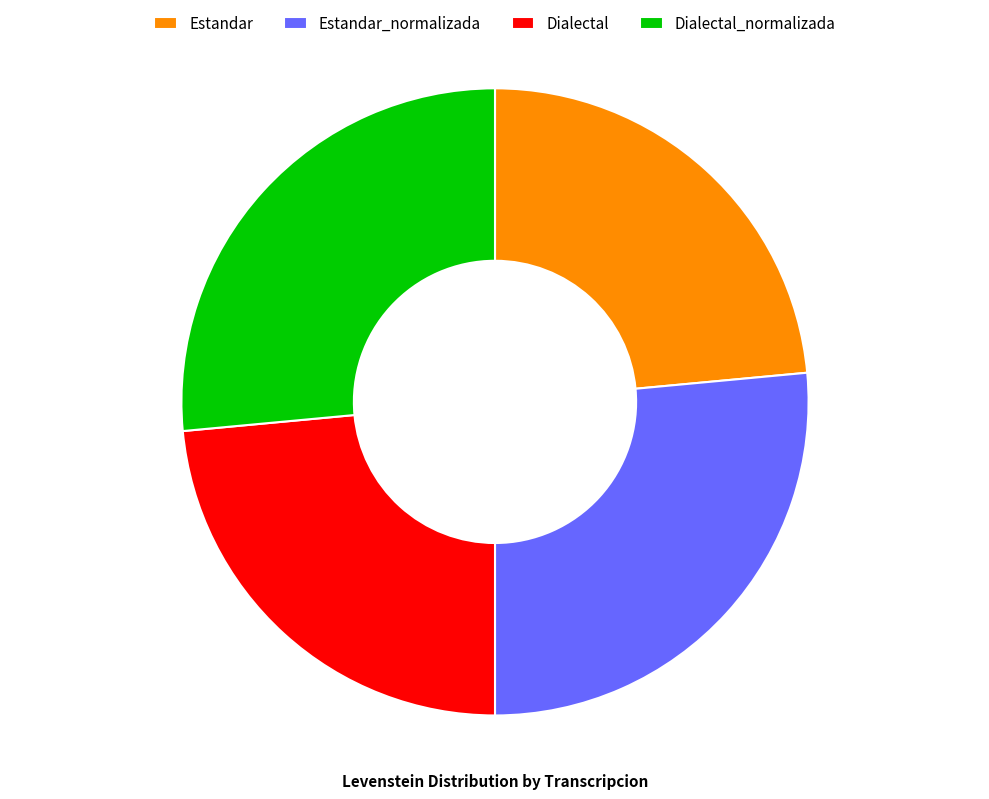

Is the sum of Estandar_normalizada and Dialectal_normalizada greater than half?

Yes